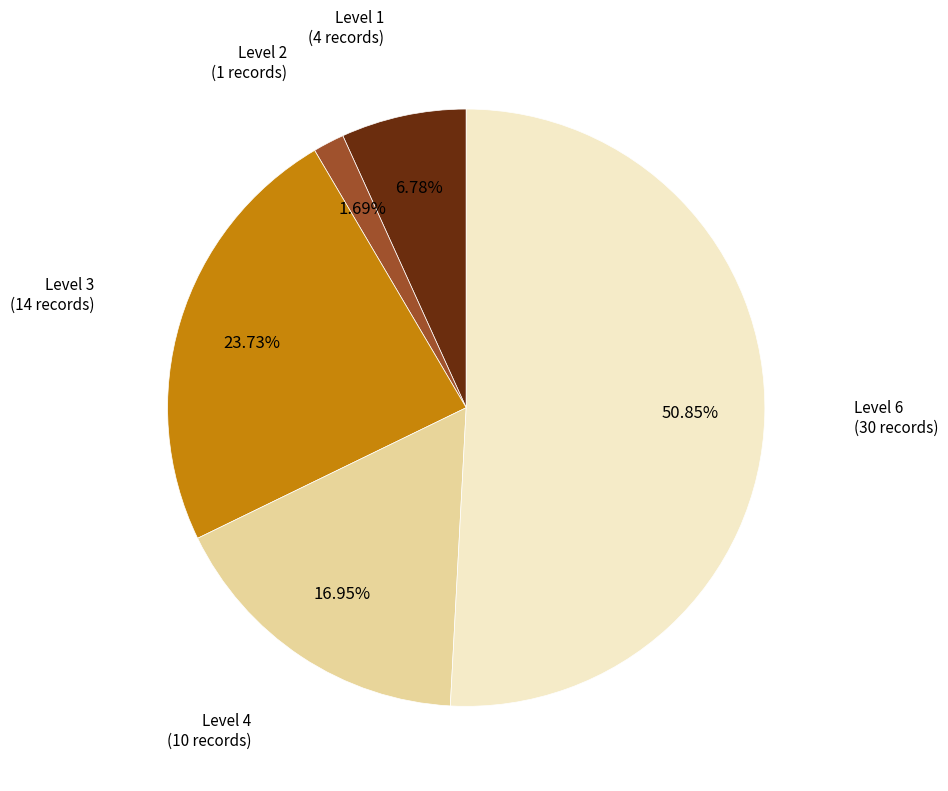

Is Level 6 the majority of the pie?

Yes